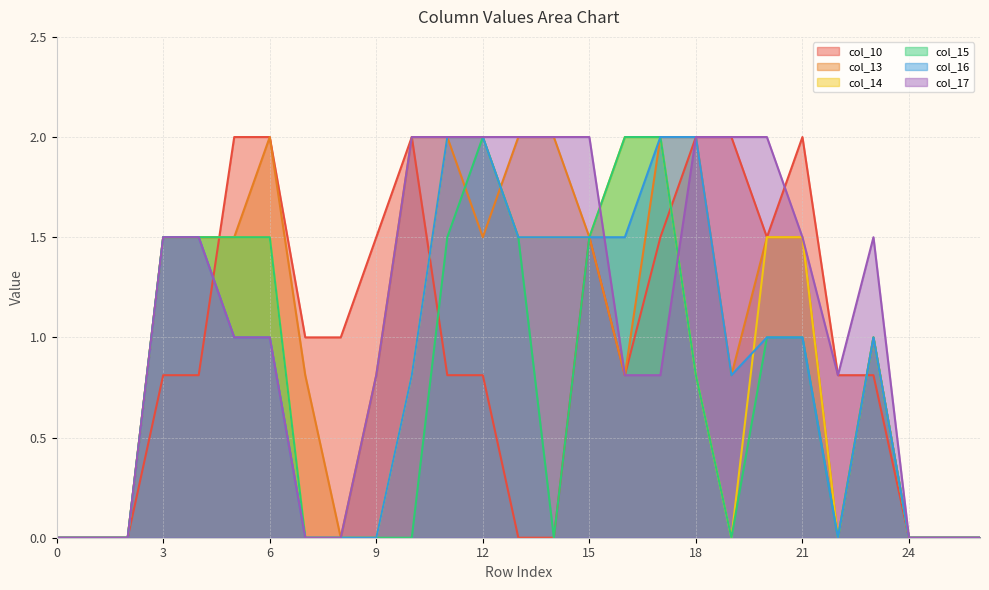

Where is the first local minimum for col_17?

22